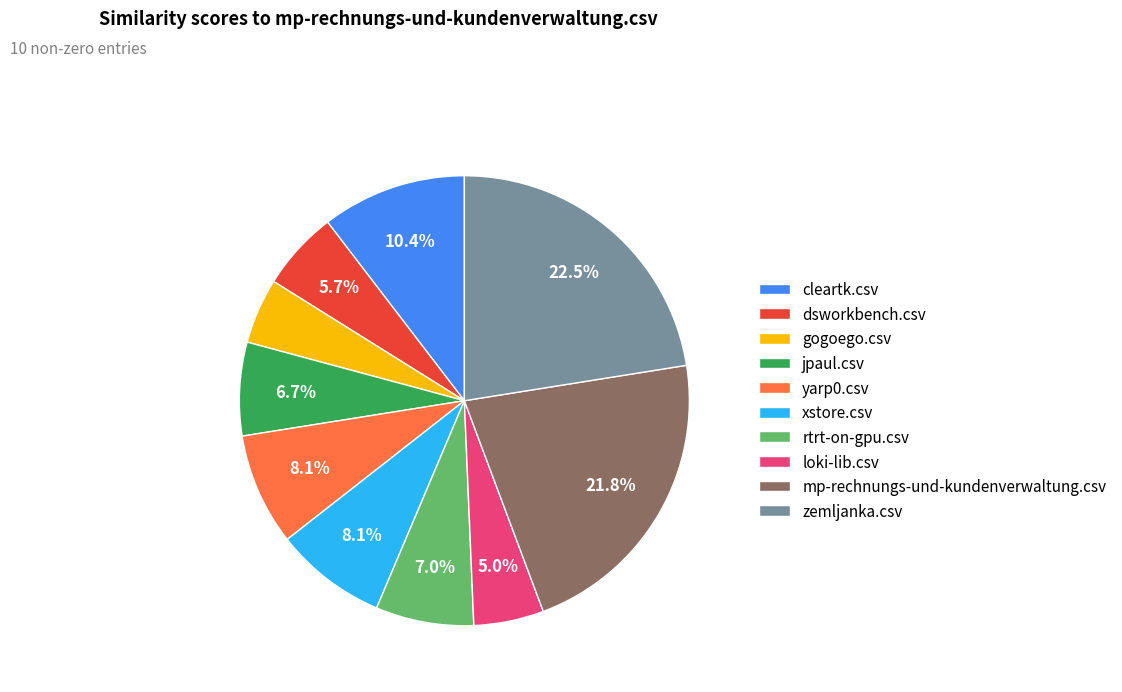

How much of the chart is everything except mp-rechnungs-und-kundenverwaltung.csv?

78.2%